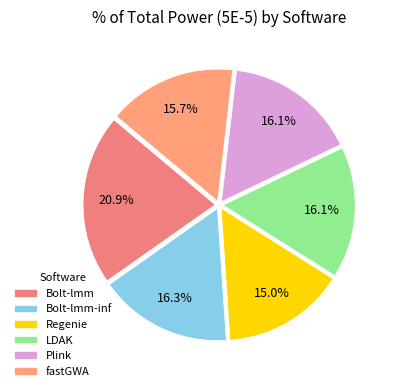

To the nearest percent, what percentage of the pie is Bolt-lmm-inf?

16%